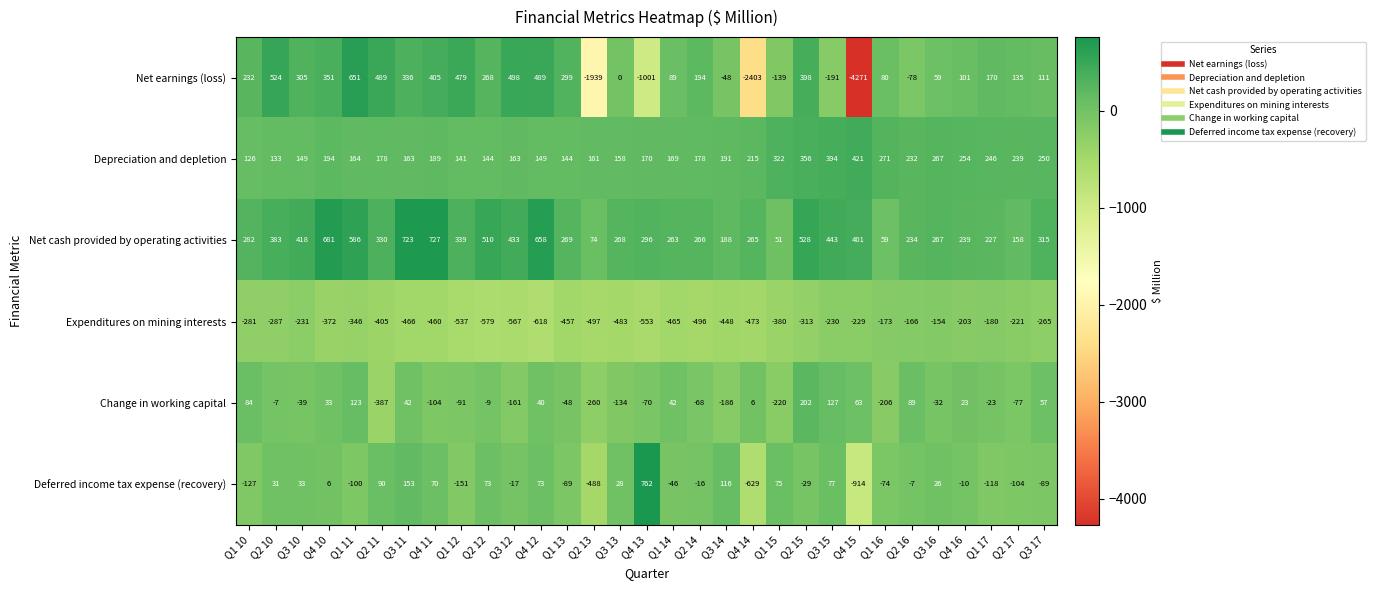

Between Q3 10 and Q2 11, which series saw the biggest shift?

Change in working capital